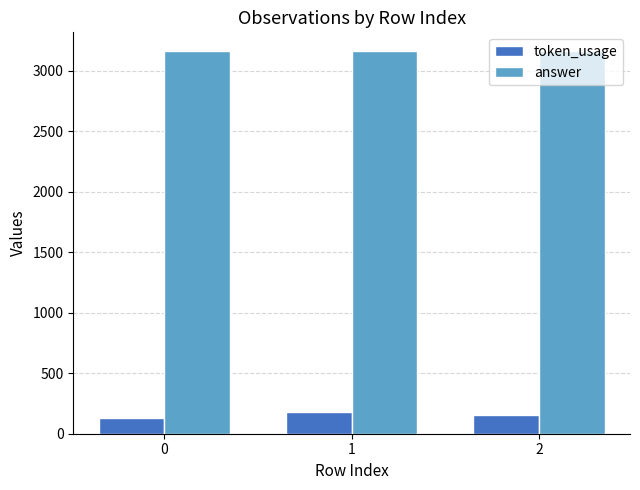

Reading left to right, list all the values displayed in this chart.

token_usage: 0=133	1=176	2=156
answer: 0=3160	1=3160	2=3160